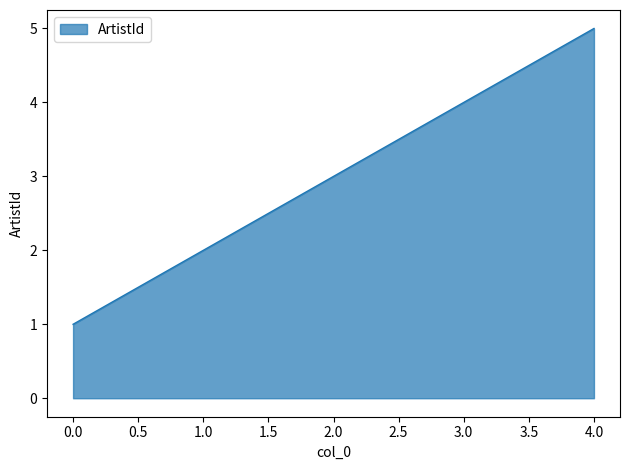

Does the chart have visible grid lines?

No